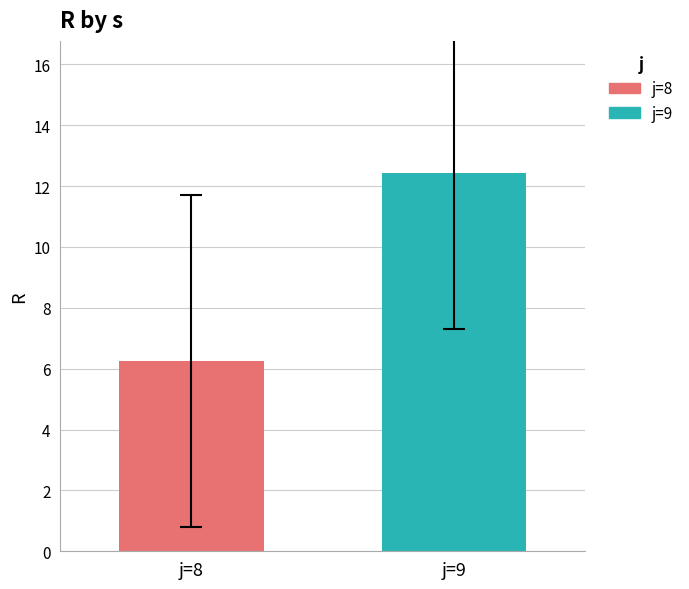

How many data points does each series have?

1